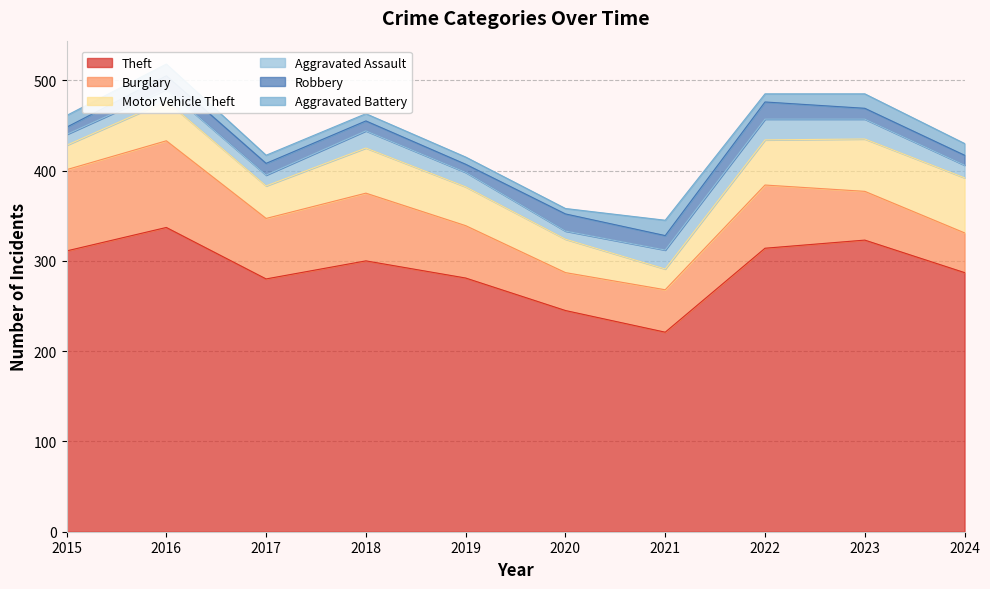

How many lines are shown in the chart?

6